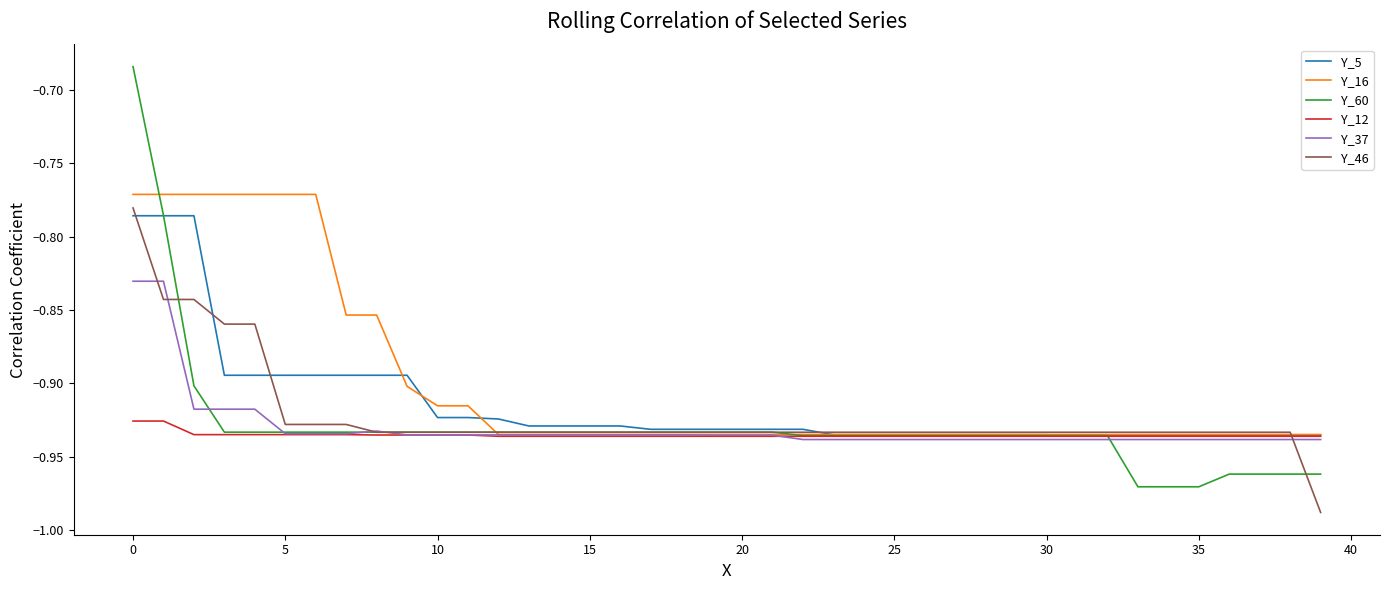

After their last crossing, which series has the higher values: Y_60 or Y_46?

Y_60